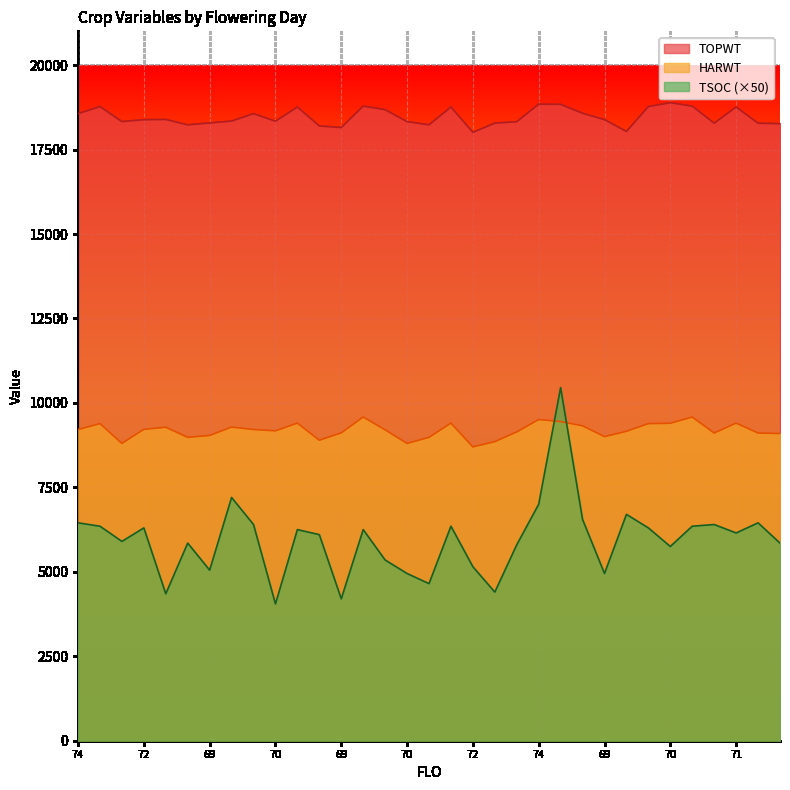

The value of TSOC at 70 is 6163. True or false?

False